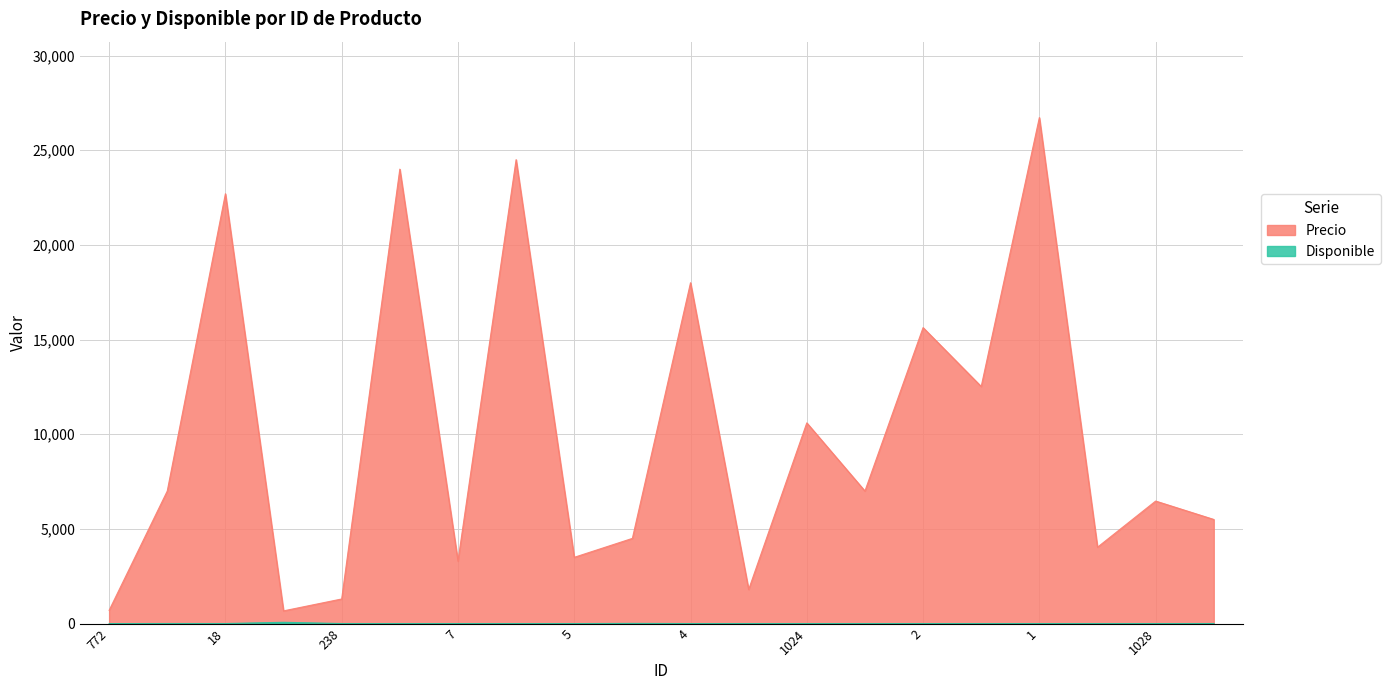

Which category has the lowest value across all series?

772